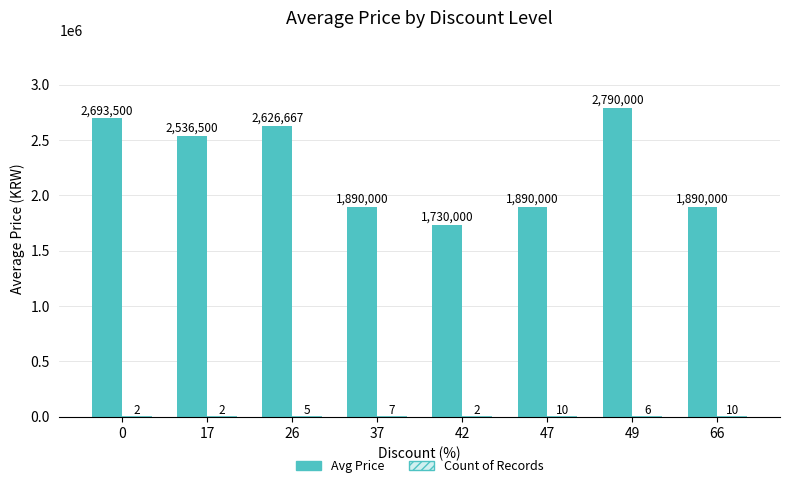

What is the sum of all Avg Price values?

18046667